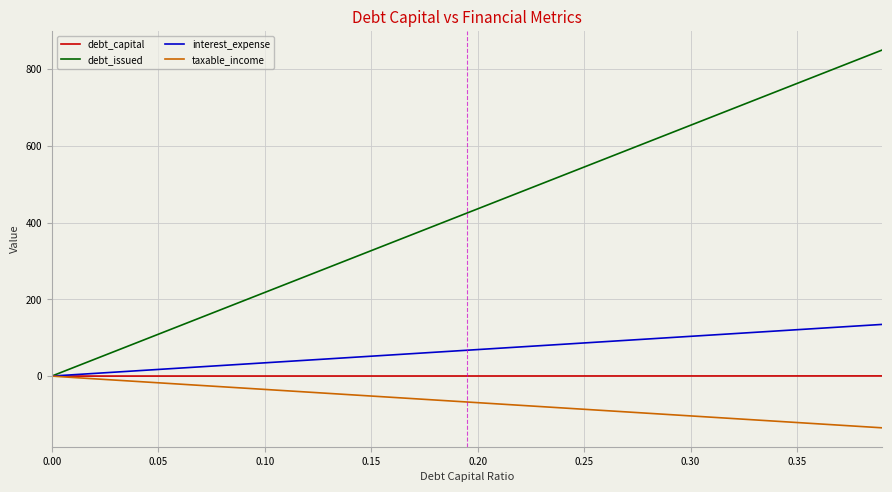

Which series has the largest range (max minus min)?

debt_issued